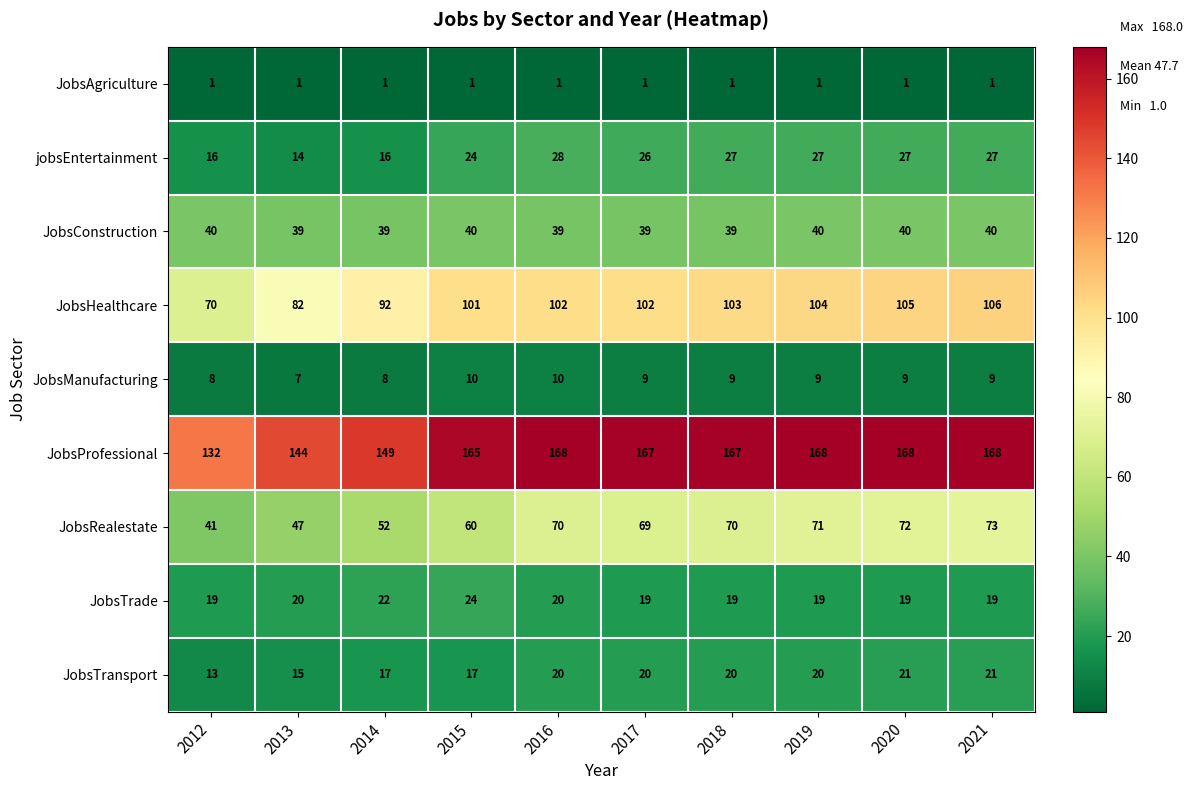

What is the difference between the highest and lowest values at 2016?

167